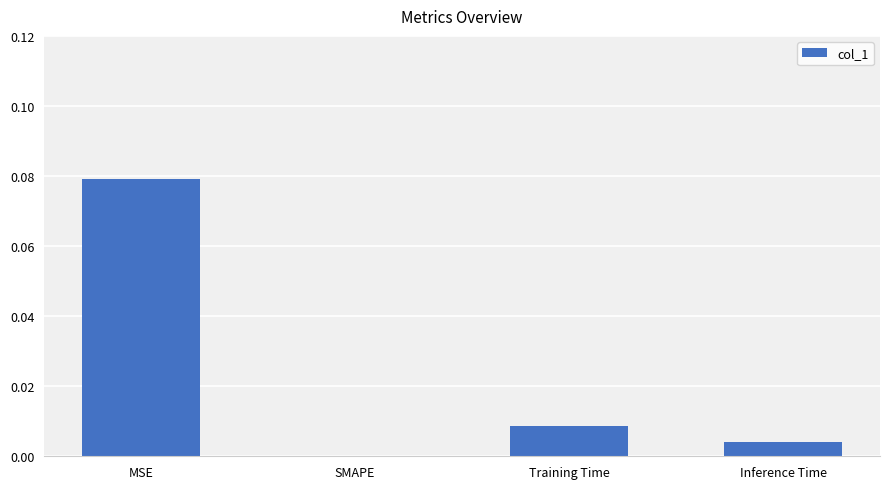

Which has a higher value, MSE or Inference Time?

MSE